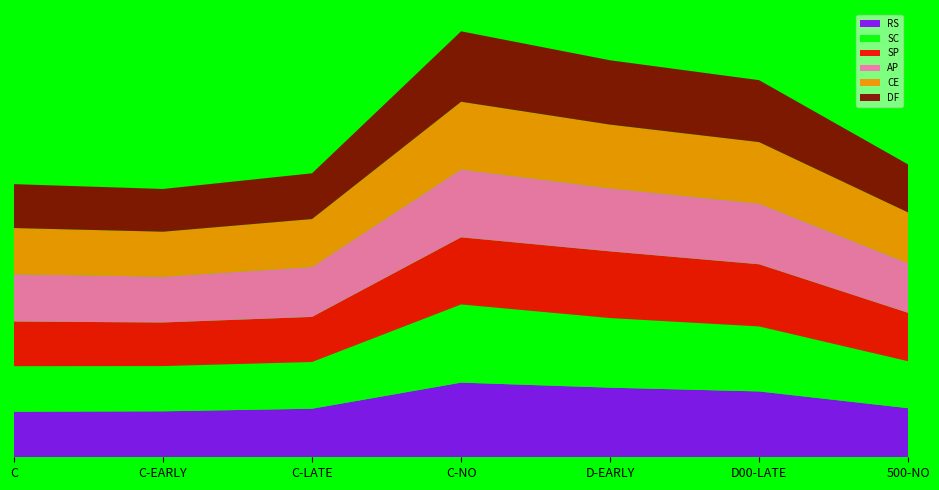

Reading left to right, list all the values displayed in this chart.

RS: 2020-03-01=42.4	2020-03-08=42.8	2020-03-15=45.2	2020-03-22=69.5	2020-03-29=64.8	2020-04-05=61.3	2020-04-09=45.7
SC: 2020-03-01=42.4	2020-03-08=42.1	2020-03-15=43.5	2020-03-22=72.8	2020-03-29=64.8	2020-04-05=60.5	2020-04-09=43.7
SP: 2020-03-01=41.6	2020-03-08=40.6	2020-03-15=42.0	2020-03-22=62.5	2020-03-29=62.1	2020-04-05=57.9	2020-04-09=45.1
AP: 2020-03-01=44.0	2020-03-08=42.6	2020-03-15=46.5	2020-03-22=63.2	2020-03-29=58.7	2020-04-05=56.5	2020-04-09=46.1
CE: 2020-03-01=43.0	2020-03-08=41.9	2020-03-15=44.6	2020-03-22=63.0	2020-03-29=59.3	2020-04-05=57.2	2020-04-09=47.3
DF: 2020-03-01=40.9	2020-03-08=39.8	2020-03-15=42.6	2020-03-22=65.6	2020-03-29=59.9	2020-04-05=57.7	2020-04-09=44.7